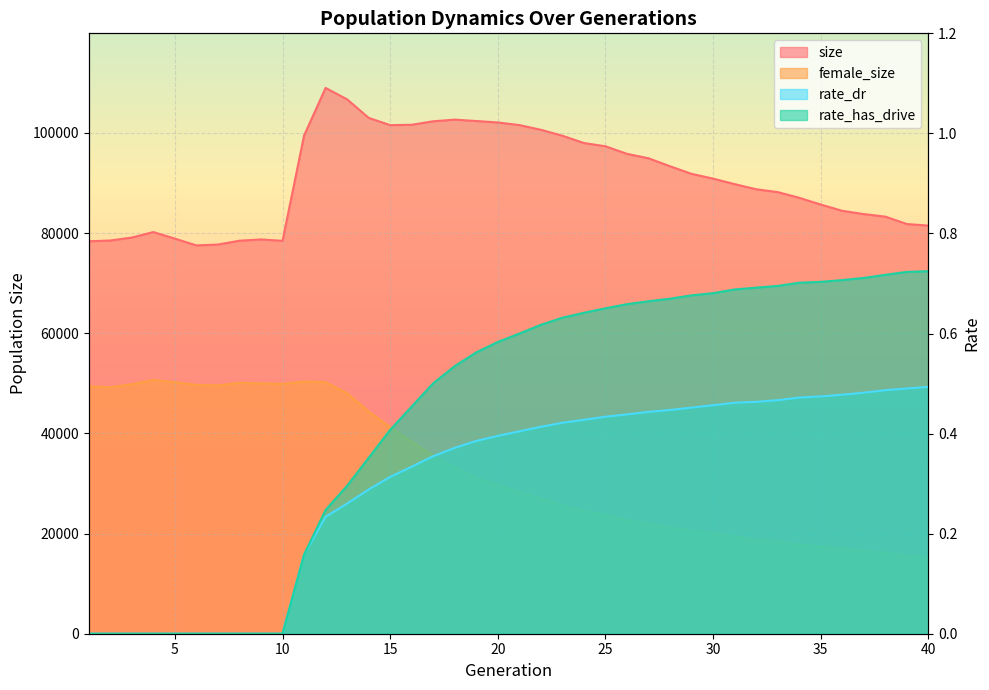

Rank the series by their maximum value, from highest to lowest.

size, female_size, rate_has_drive, rate_dr